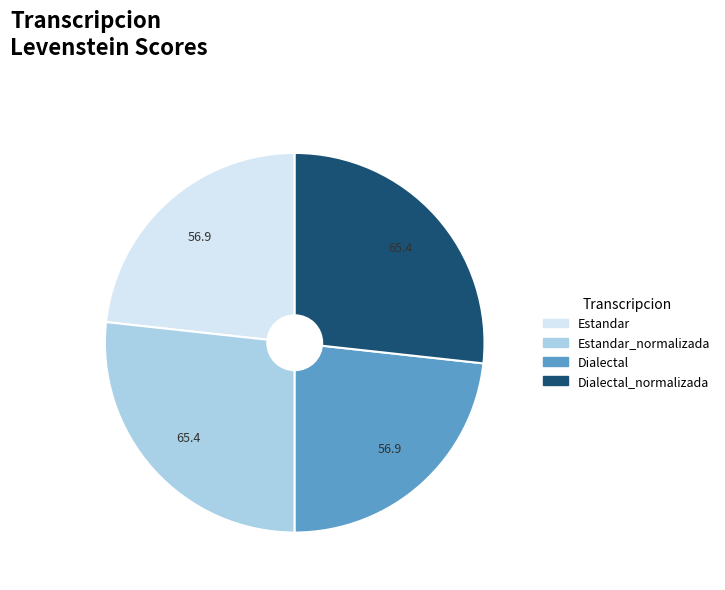

Approximately how many times larger is the value at Dialectal compared to Estandar_normalizada?

0.9